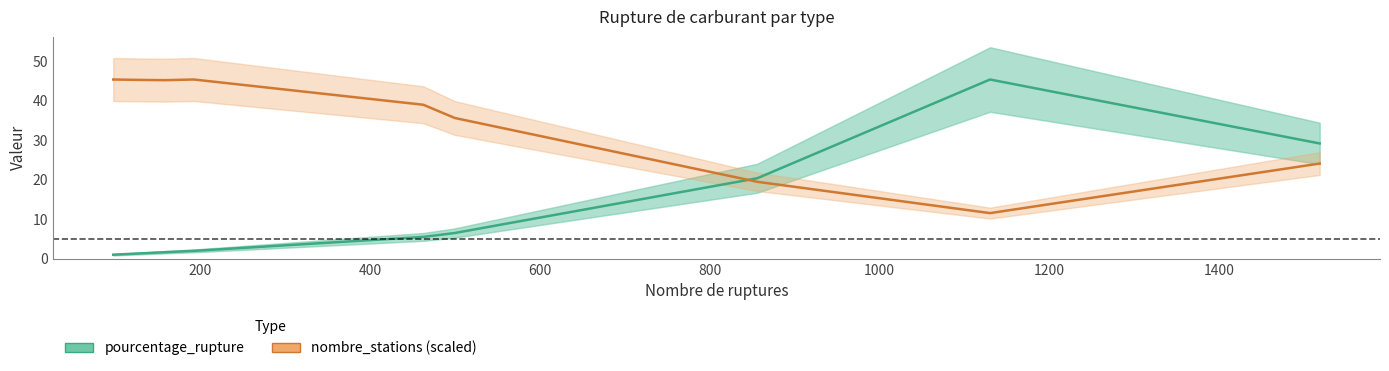

Is the value of pourcentage_rupture at 0 greater than the value of nombre_stations (scaled) at 0?

No